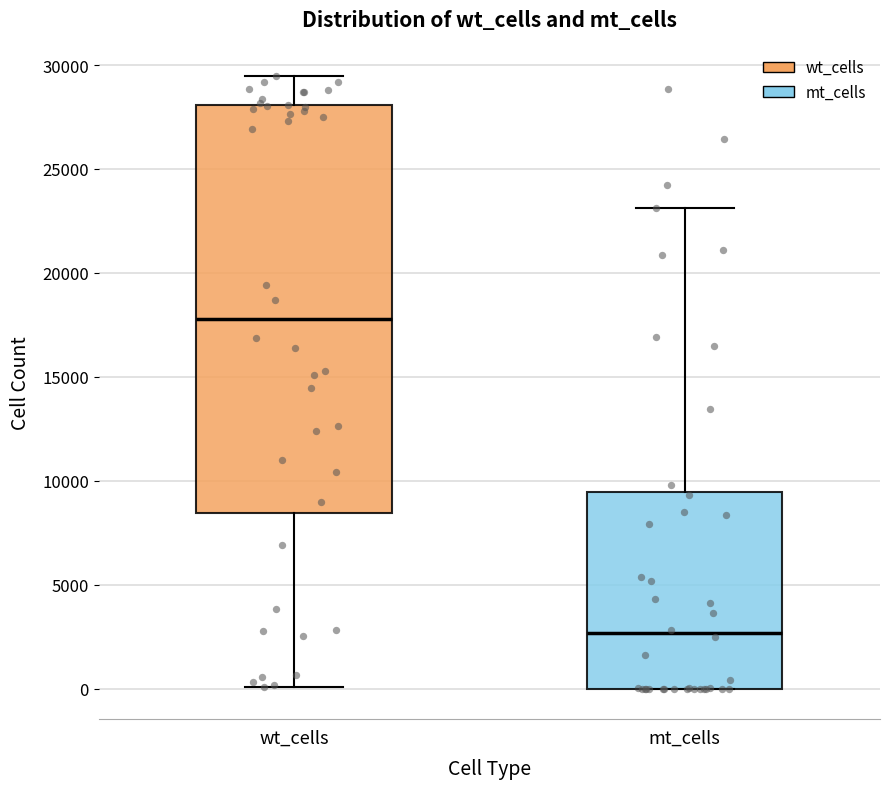

Where is the lower edge of the box for wt_cells on the y-axis? The values are not printed on the chart, so give them approximately, as read against the axis.

8500